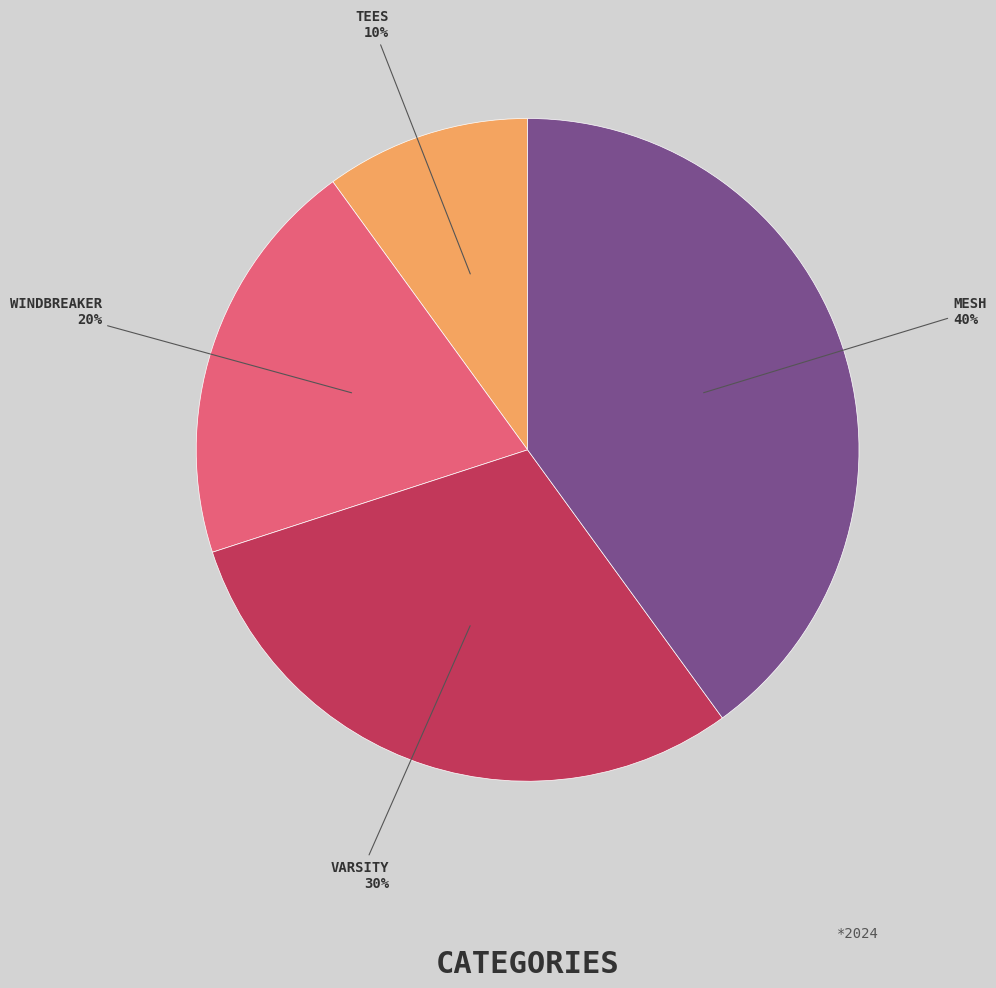

Does any single category account for the majority?

No